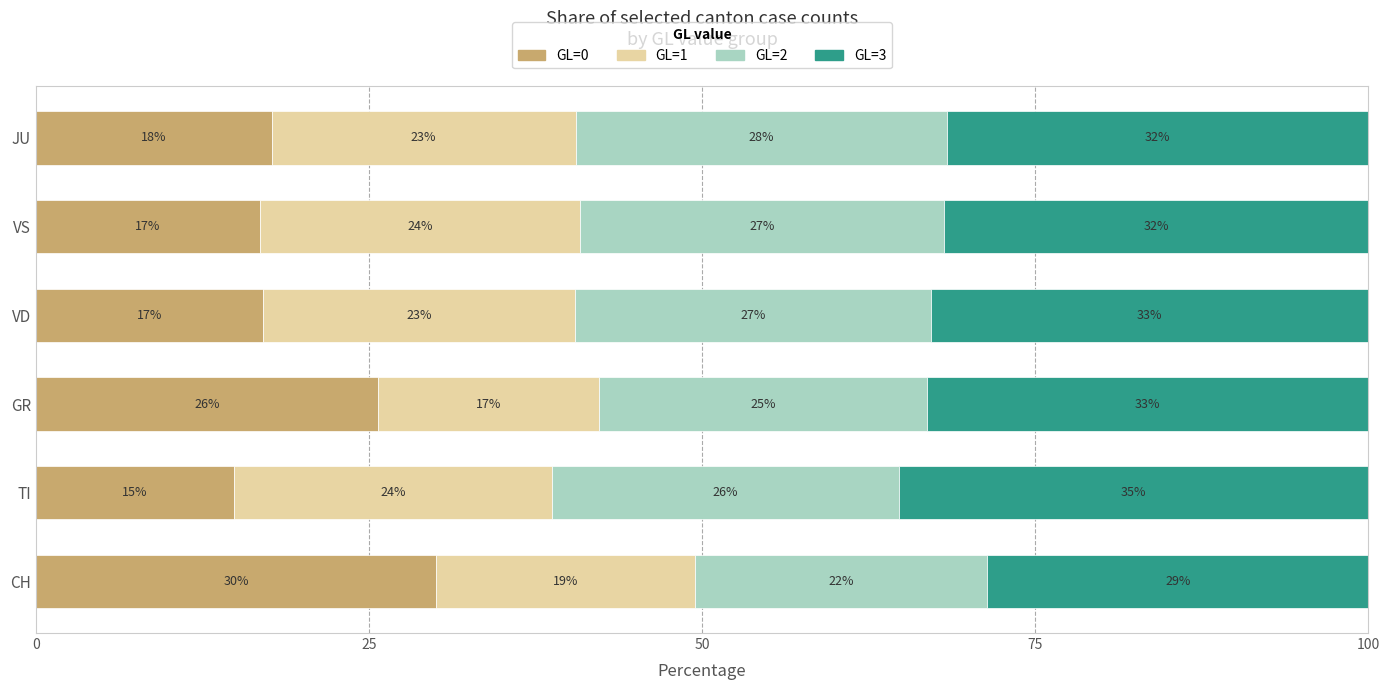

What is the total value across all series at TI?

100.0